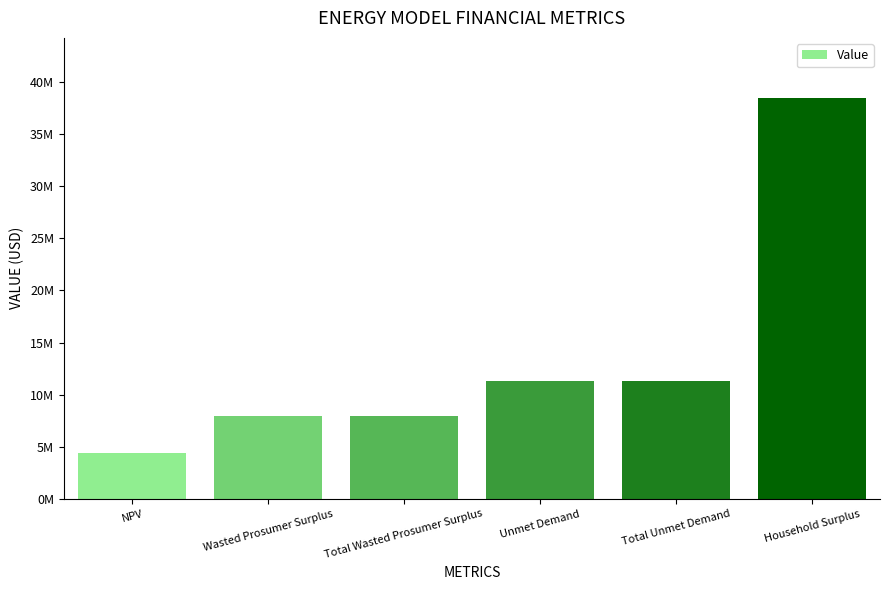

Which category has the highest value across all series?

Household Surplus